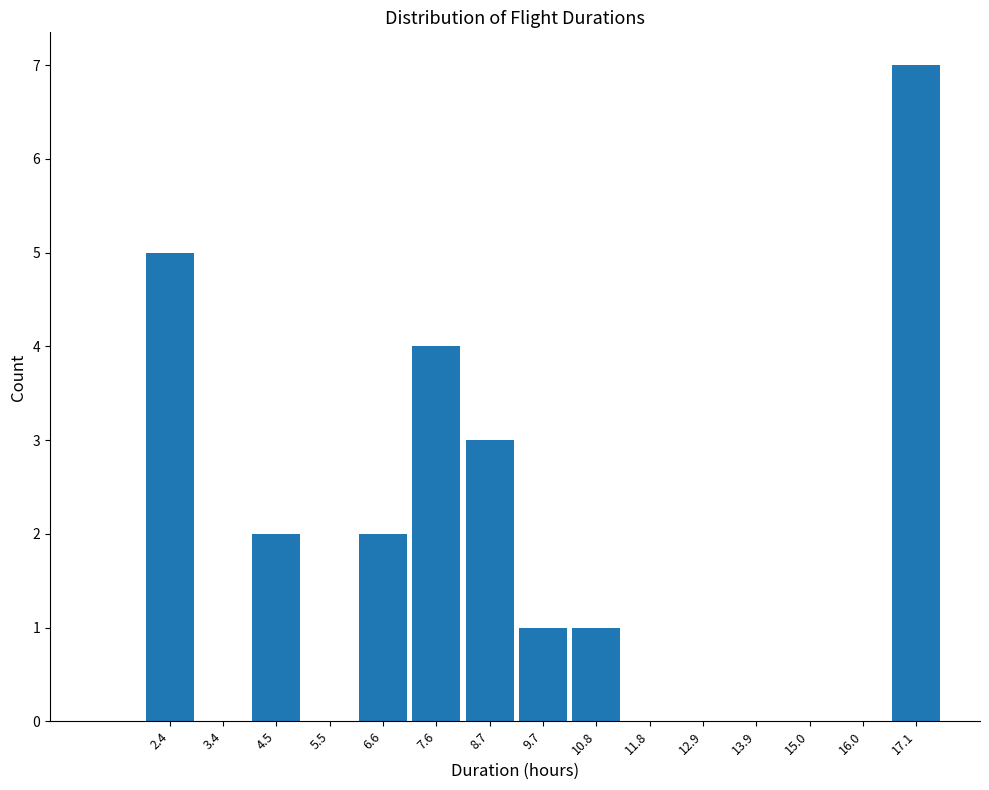

Which range on the x-axis has the tallest bar?

16.6 to 17.6